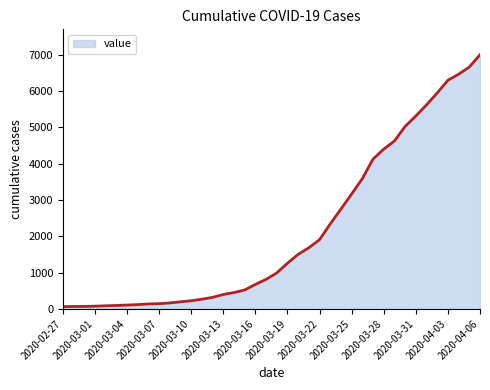

Does the chart have visible grid lines?

No